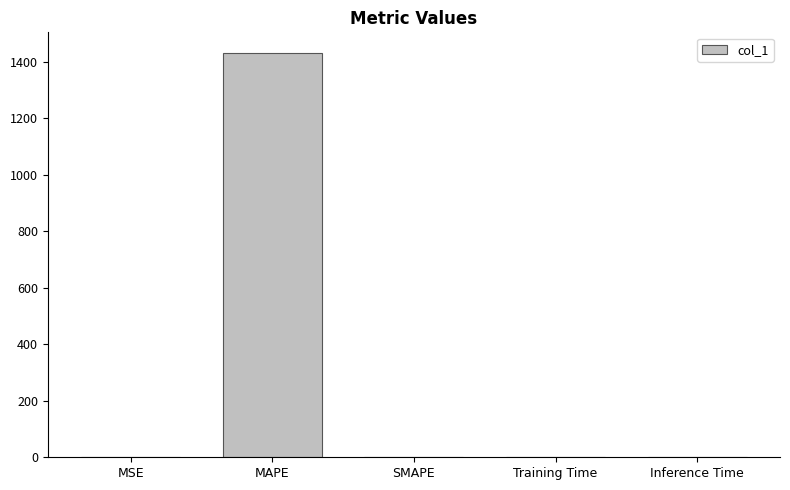

Which has a higher value, MSE or MAPE?

MAPE